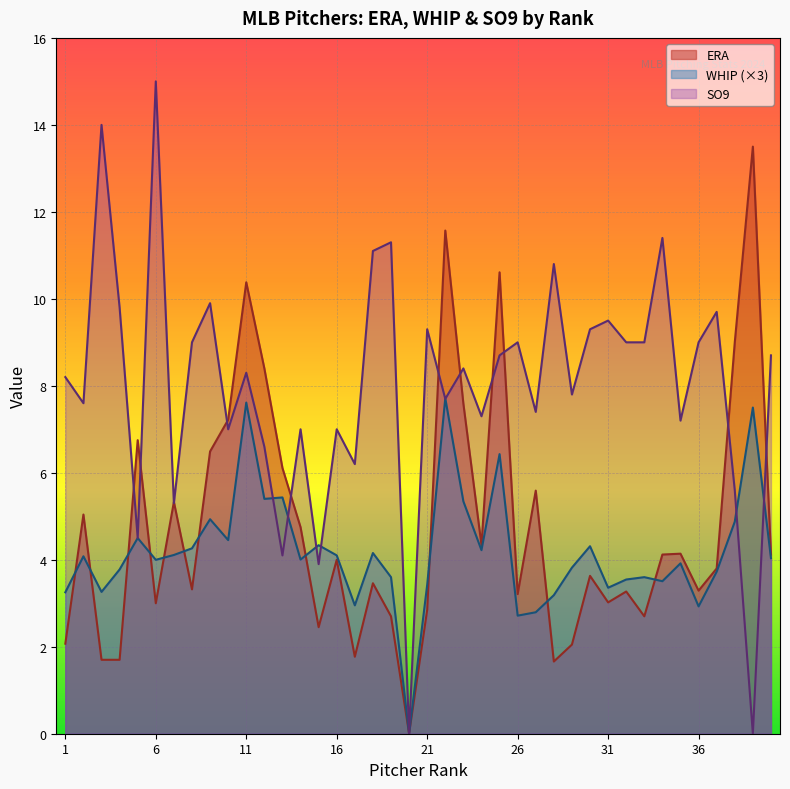

In WHIP, how many points are higher than both neighbors (excluding endpoints)?

13